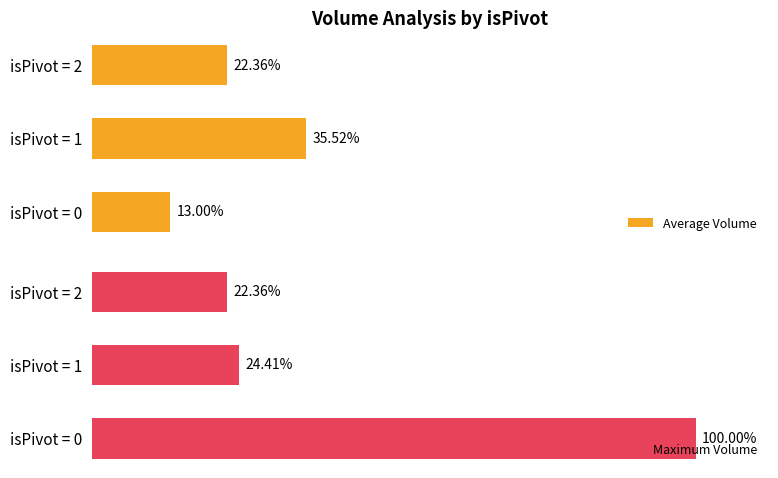

Rank the categories by Maximum Volume value from lowest to highest.

isPivot = 2, isPivot = 1, isPivot = 0